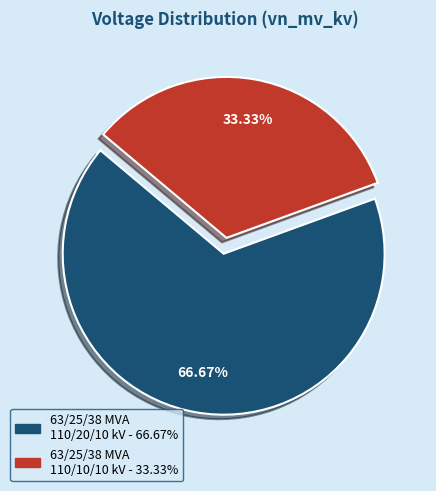

What is the ratio of the value at 63/25/38 MVA 110/20/10 kV to the value at 63/25/38 MVA 110/10/10 kV?

2.0